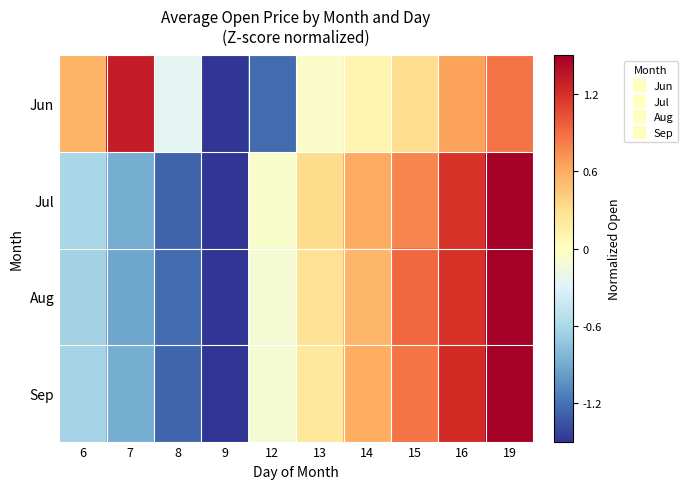

At 14, list the series in order from largest to smallest.

Jul, Sep, Aug, Jun